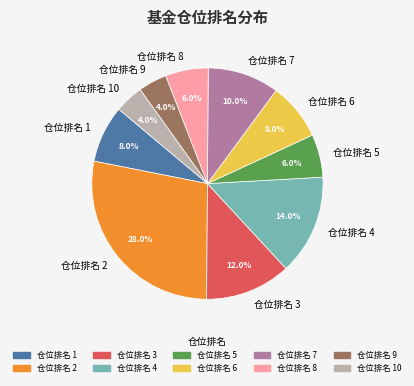

What is the ratio of the value at 仓位排名 4 to the value at 仓位排名 3?

1.2